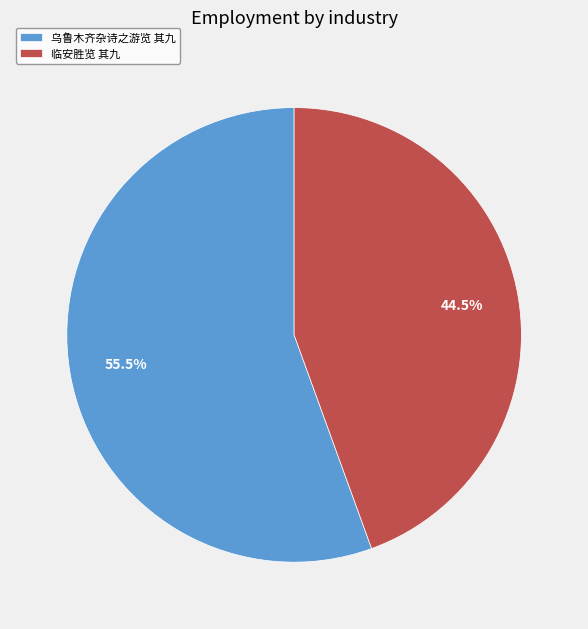

The 临安胜览 其九 slice represents 58% of the pie. True or false?

False